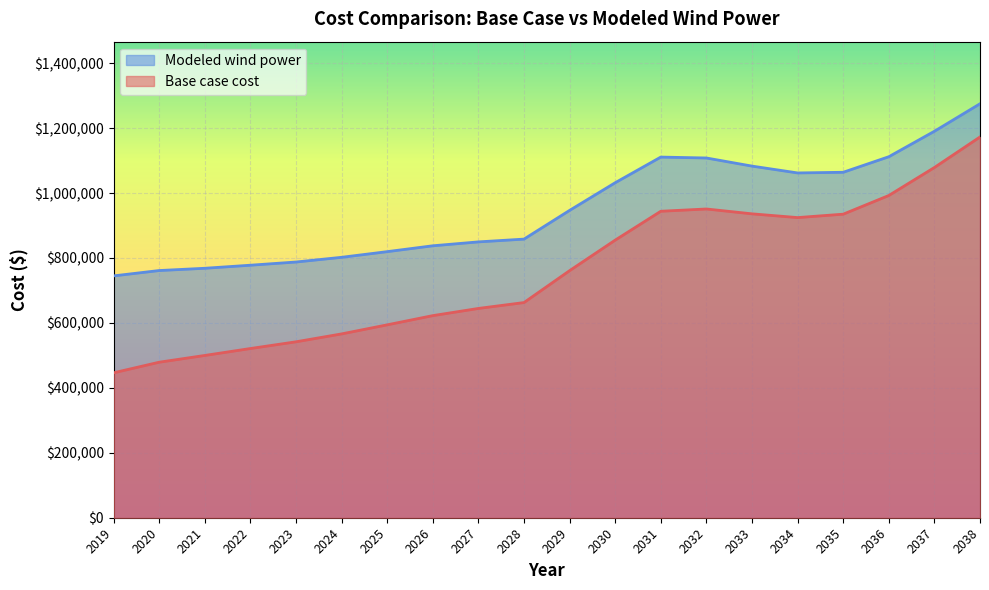

What is the difference between the second highest and minimum values in the Modeled wind power series?

445422.2